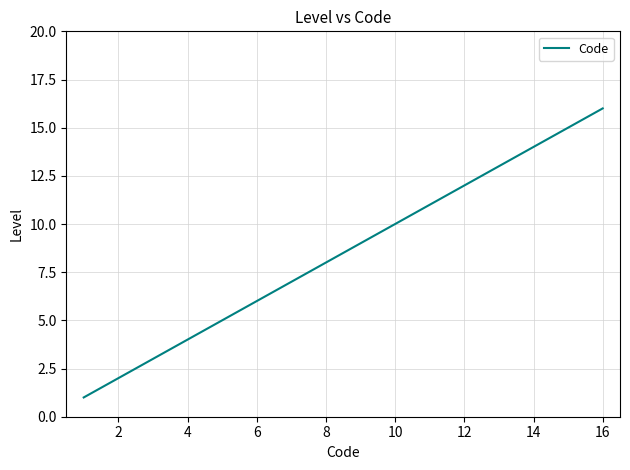

What is the greatest value displayed?

16